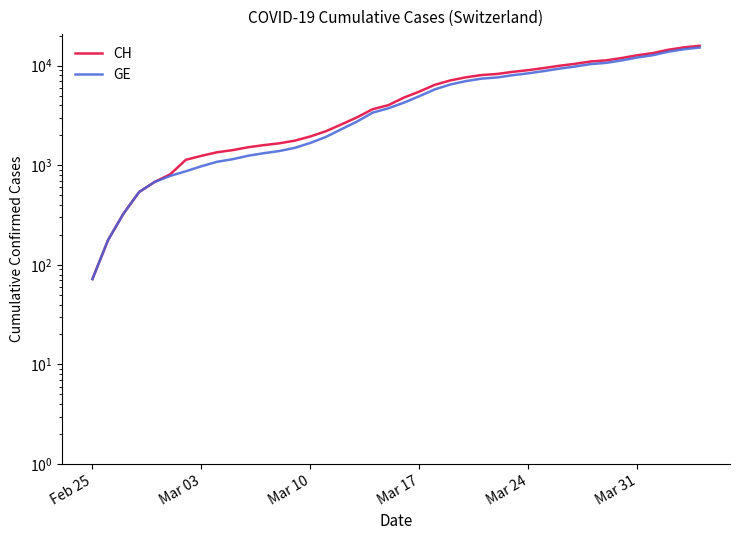

The value of GE at Feb 25 is 30. True or false?

False